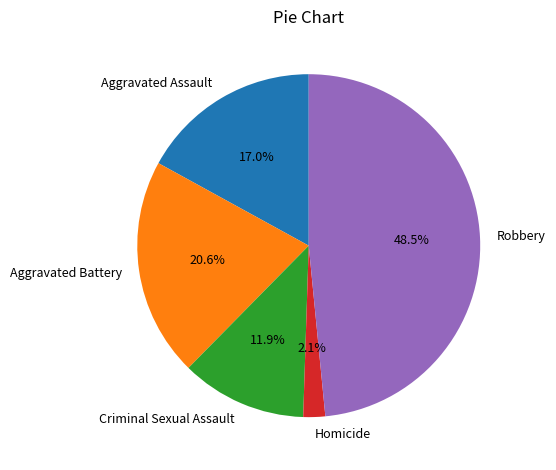

The Homicide slice represents 2% of the pie. True or false?

True